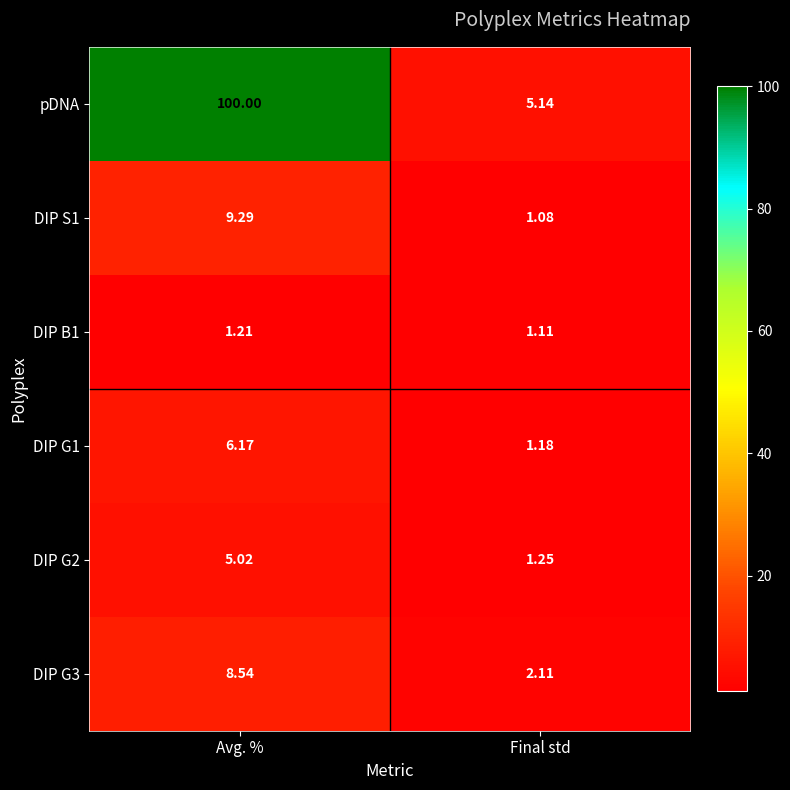

Which series has the largest total across all categories?

pDNA